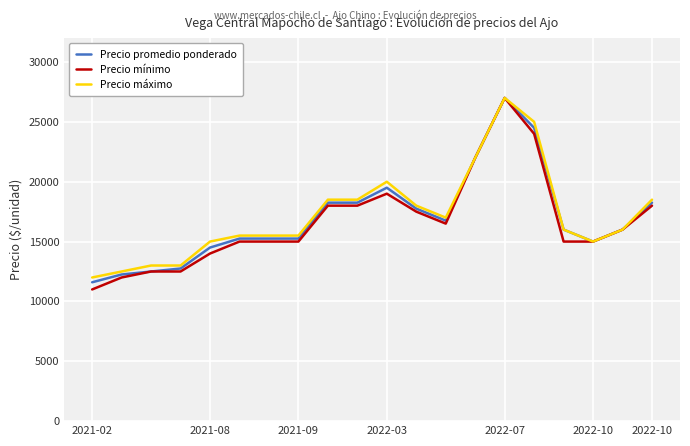

Reading left to right, list all the values displayed in this chart.

Precio promedio ponderado: 11600	12250	12500	12750	14500	15250	15250	15250	18250	18250	19500	17750	16750	22000	27000	24500	16000	15000	16000	18250
Precio mínimo: 11000	12000	12500	12500	14000	15000	15000	15000	18000	18000	19000	17500	16500	22000	27000	24000	15000	15000	16000	18000
Precio máximo: 12000	12500	13000	13000	15000	15500	15500	15500	18500	18500	20000	18000	17000	22000	27000	25000	16000	15000	16000	18500